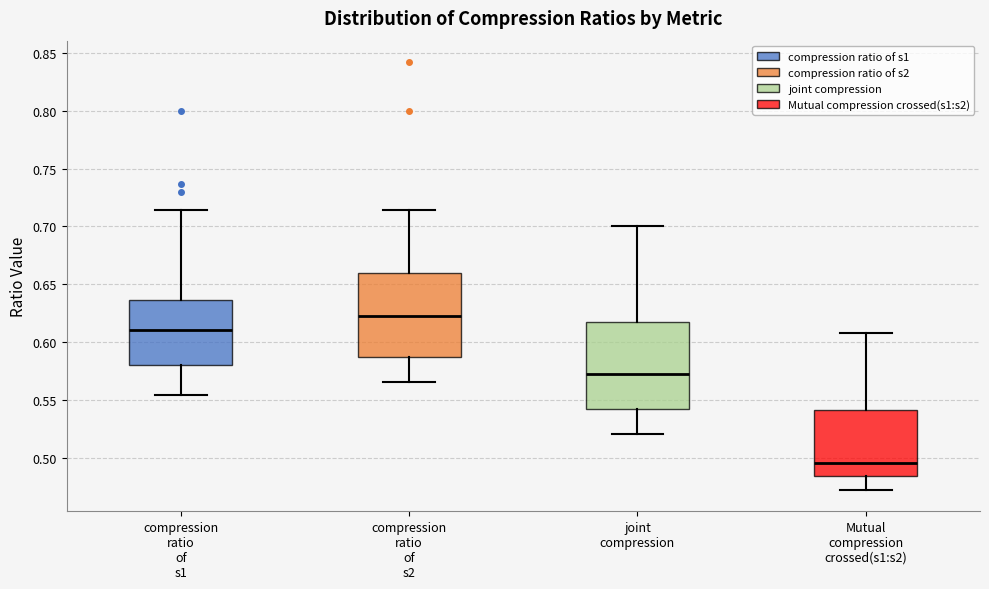

Where does the upper whisker of the box for Mutual compression crossed(s1:s2) end on the y-axis? The values are not printed on the chart, so give them approximately, as read against the axis.

0.610